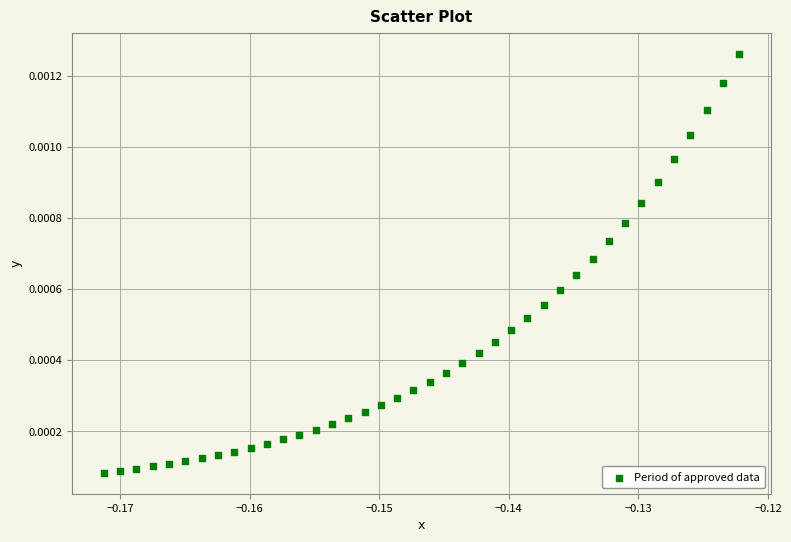

How many points are shown in the scatter plot?

40